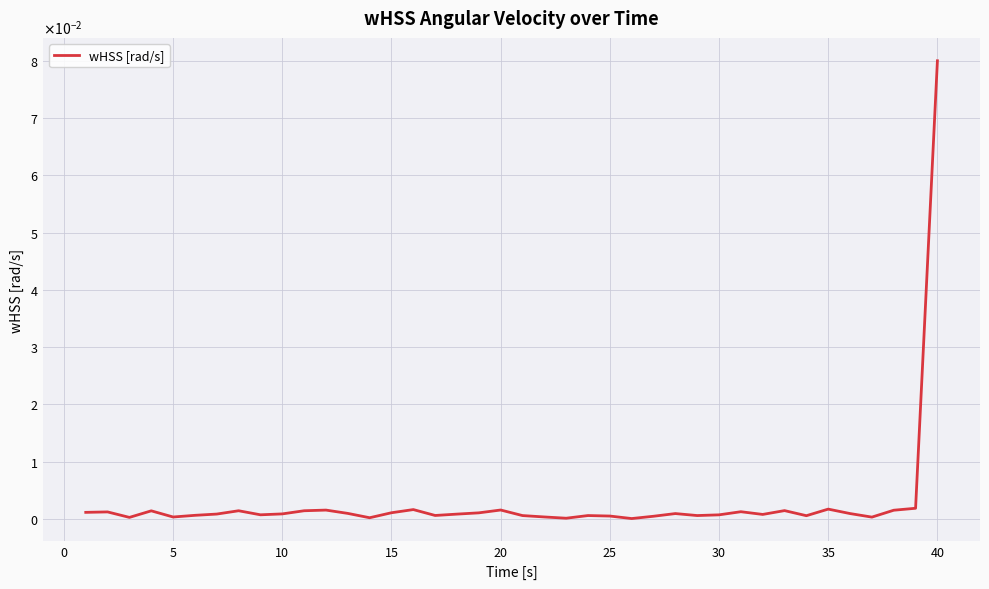

Reading left to right, extract all data points from this chart.

0.0	0.0	0.0	0.0	0.0	0.0	0.0	0.0	0.0	0.0	0.0	0.0	0.0	0.0	0.0	0.0	0.0	0.0	0.0	0.0	0.0	0.0	0.0	0.0	0.0	0.0	0.0	0.0	0.0	0.0	0.0	0.0	0.0	0.0	0.0	0.0	0.0	0.0	0.0	0.1